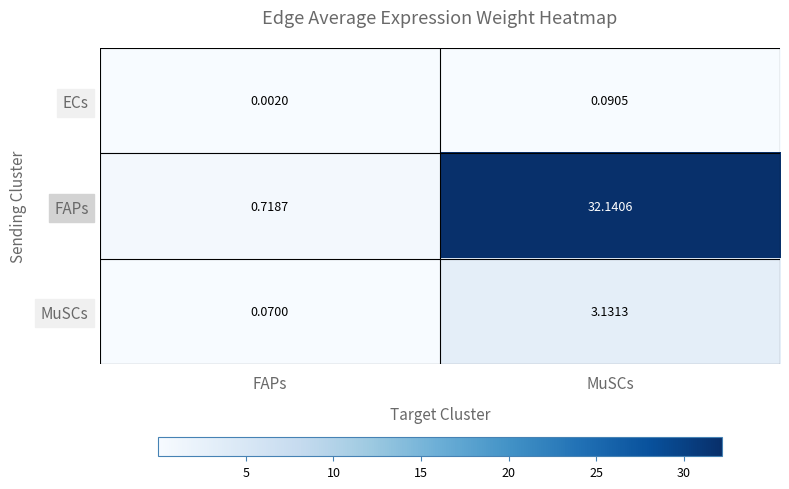

At which category is the sum across all series the highest?

MuSCs